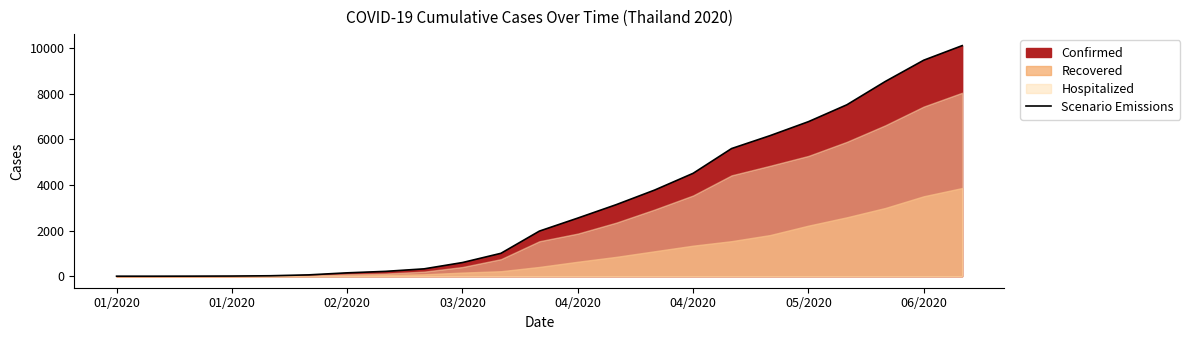

True or false: the data has more than 2 interior local peaks.

False